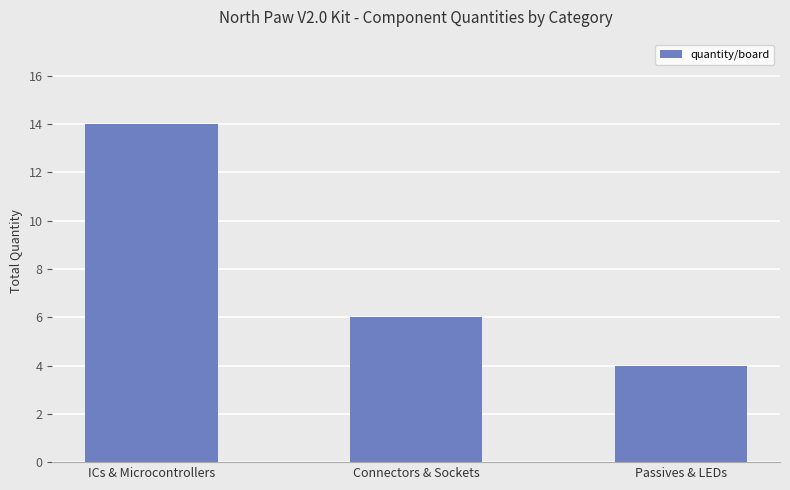

Approximately how many times larger is the value at Connectors & Sockets compared to Passives & LEDs?

1.5